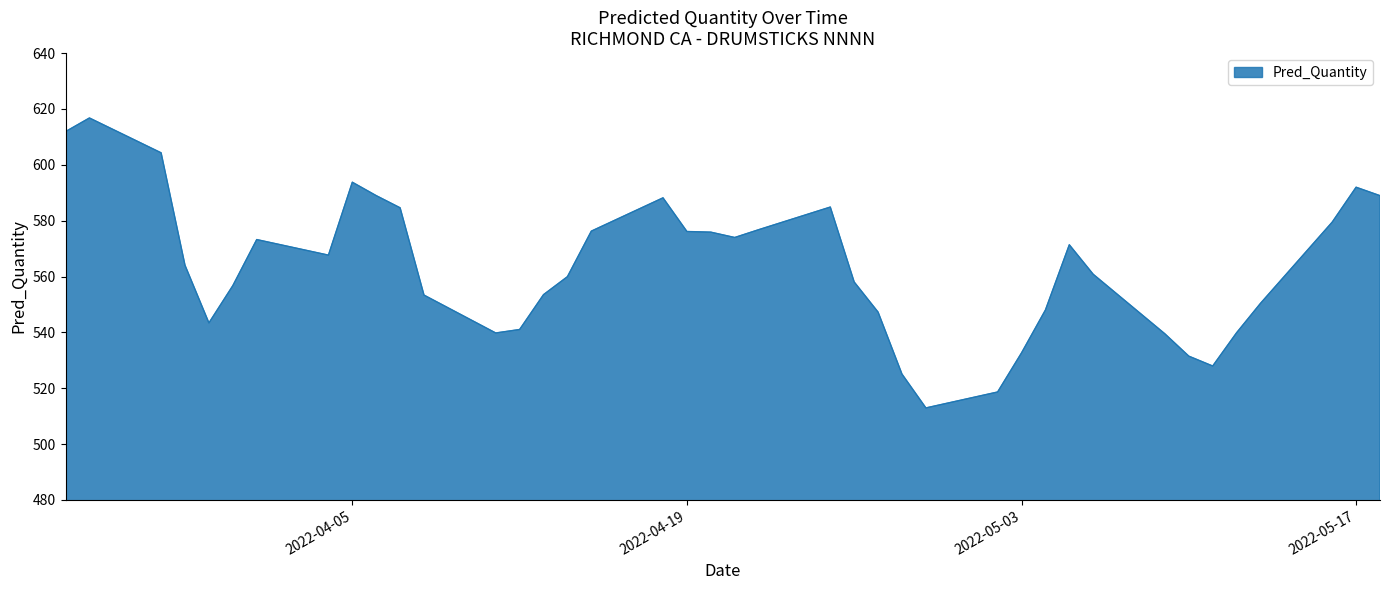

What is the difference between the maximum and minimum values?

103.8